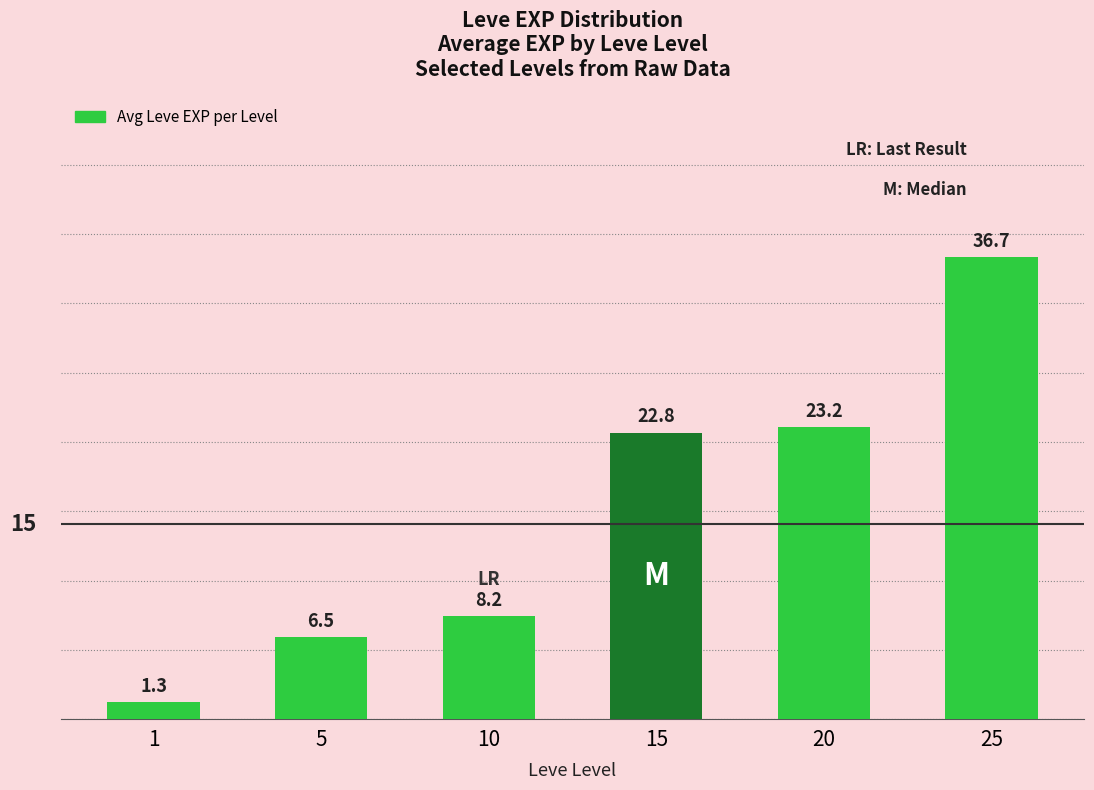

Reading left to right, transcribe all the data shown in this chart.

1=1.3	5=6.5	10=8.2	15=22.8	20=23.2	25=36.7